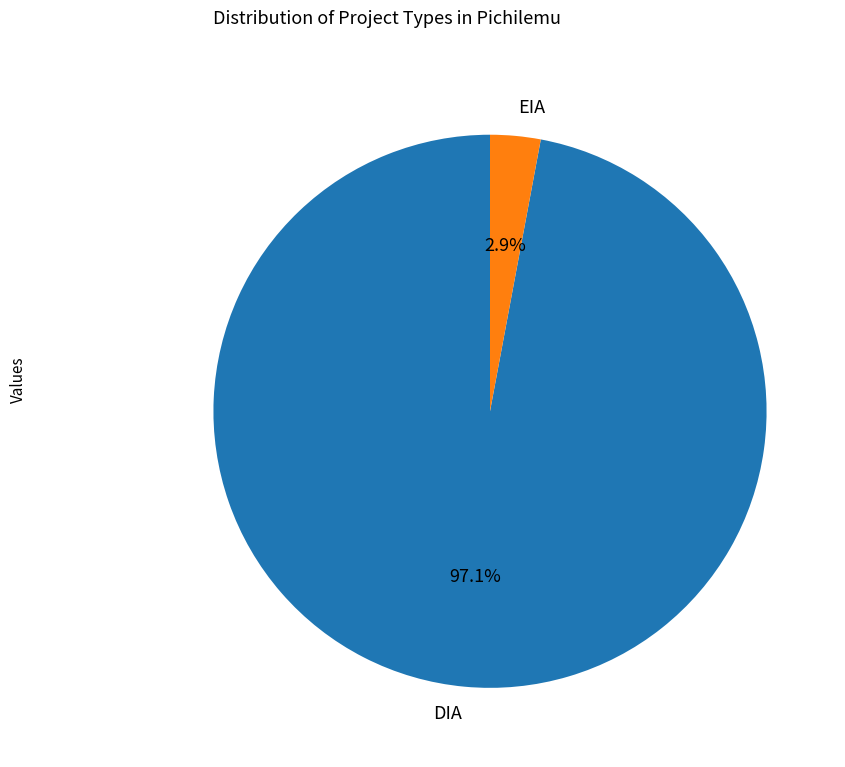

Is the sum of EIA and DIA greater than half?

Yes